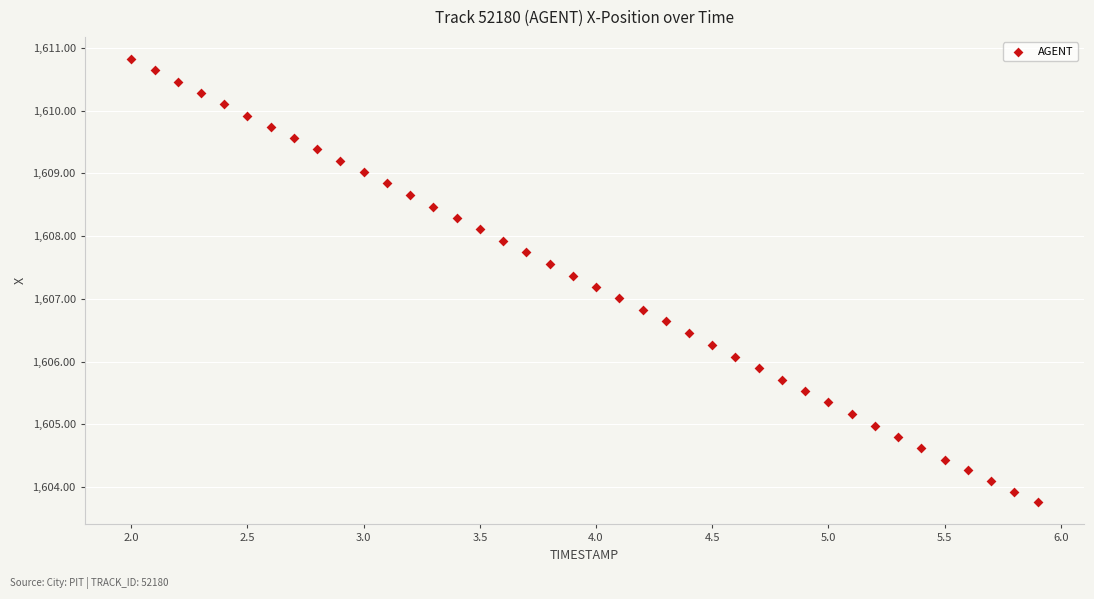

What is the range of Y values (max minus min)?

7.1